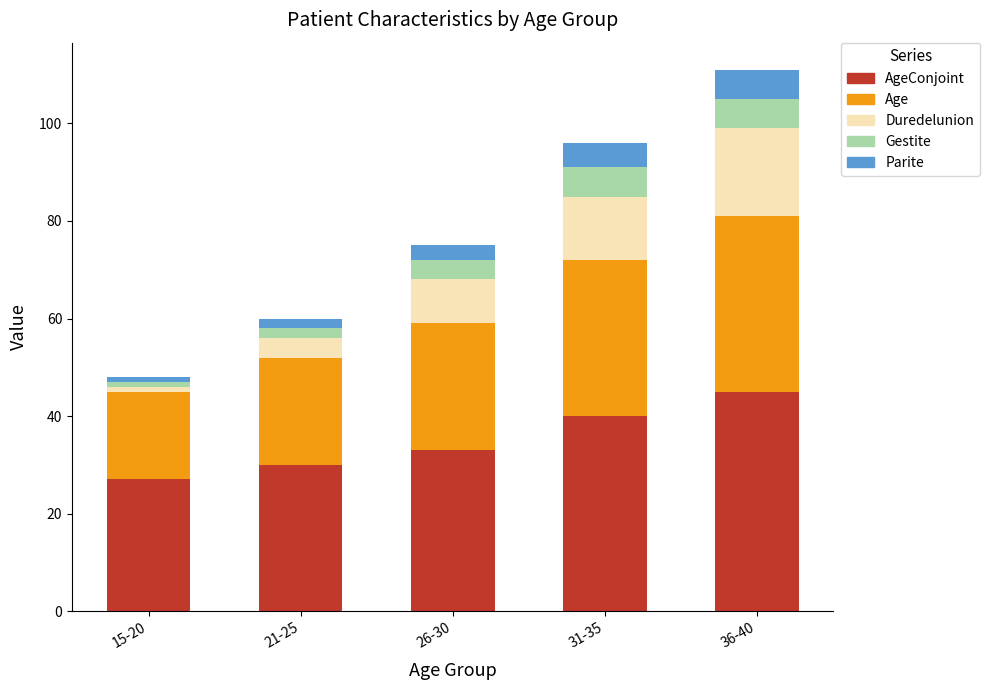

At which category is the sum across all series the highest?

36-40